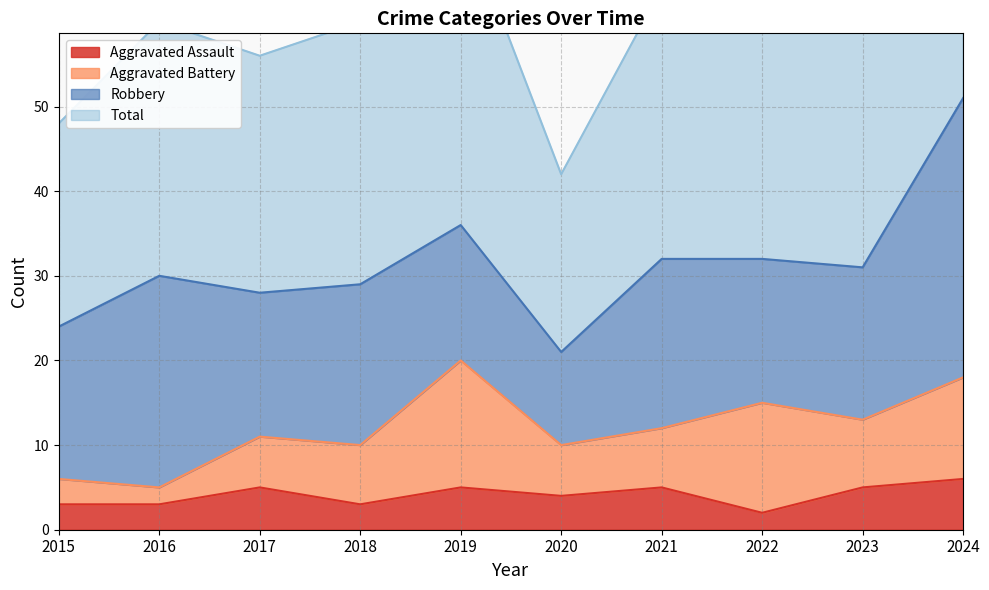

True or false: Aggravated Assault has a value of 5 at 2017.

True